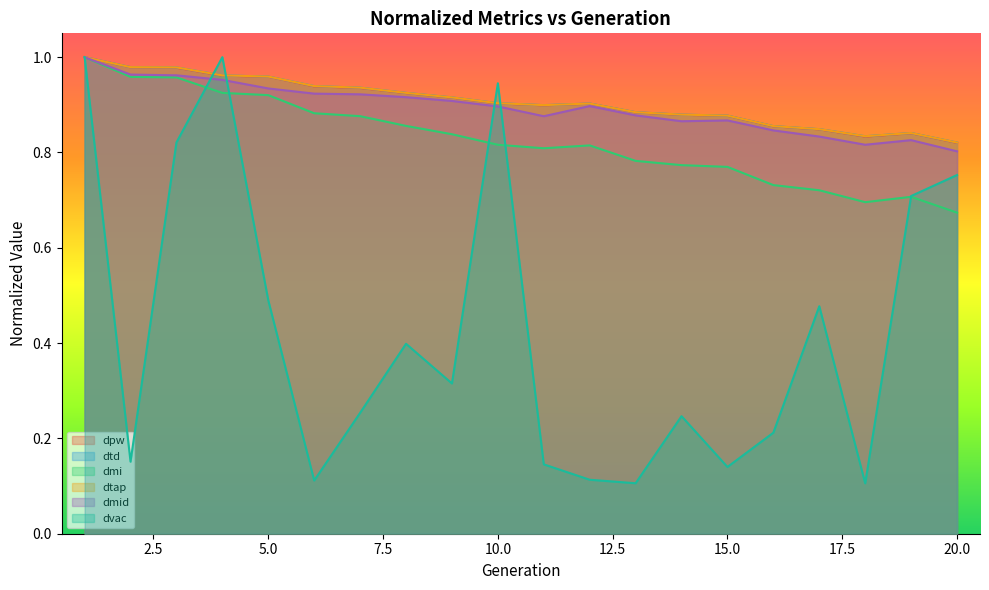

What is the sum of the dmi values at 16 and 7?

1.6